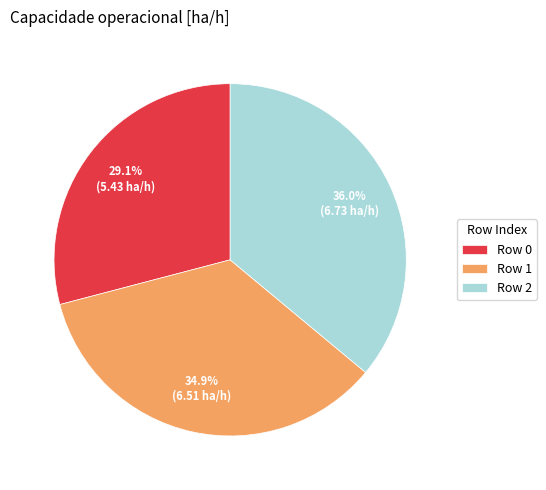

To the nearest percent, what is the difference between the Row 0 and Row 2 slice percentages?

7%